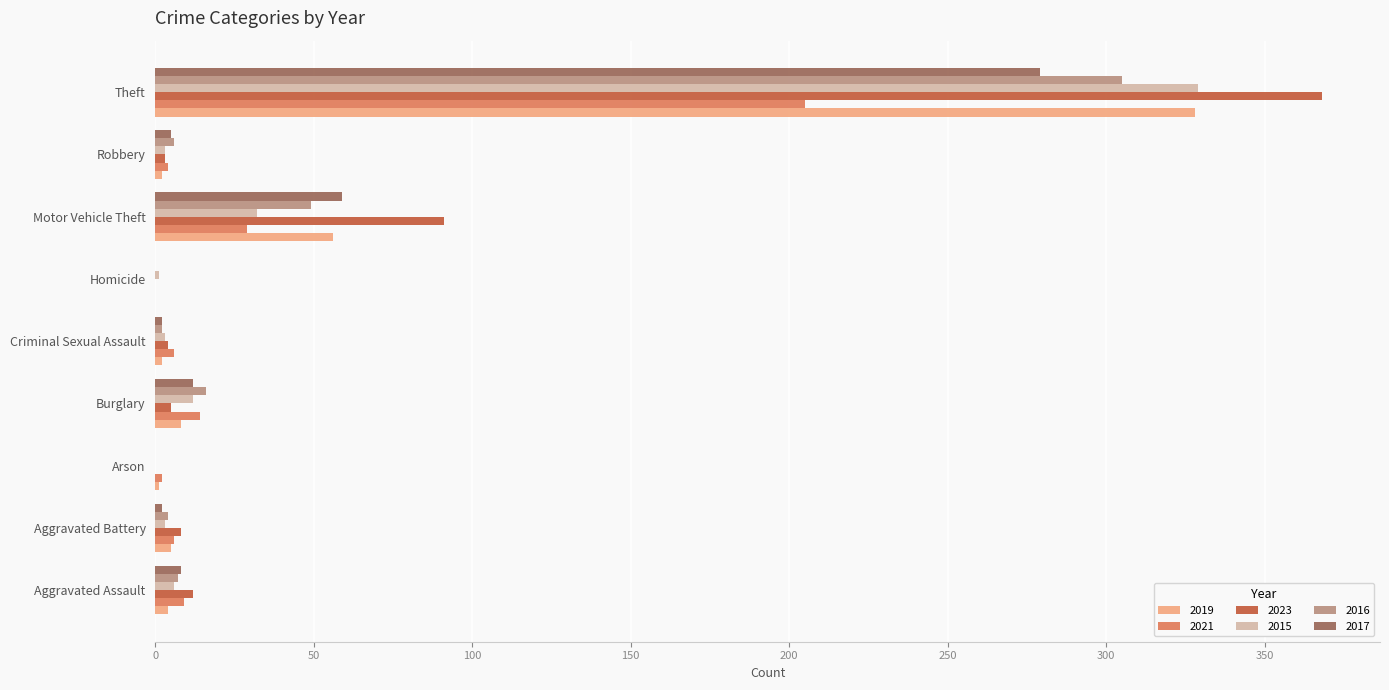

What is the maximum value for 2017?

279